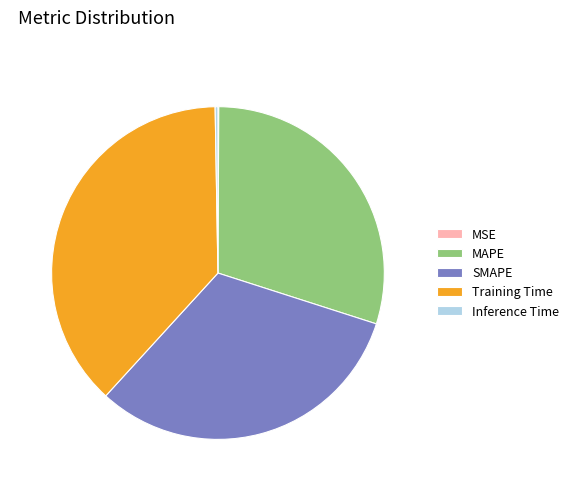

Is it true that MAPE is 30% of the pie?

True